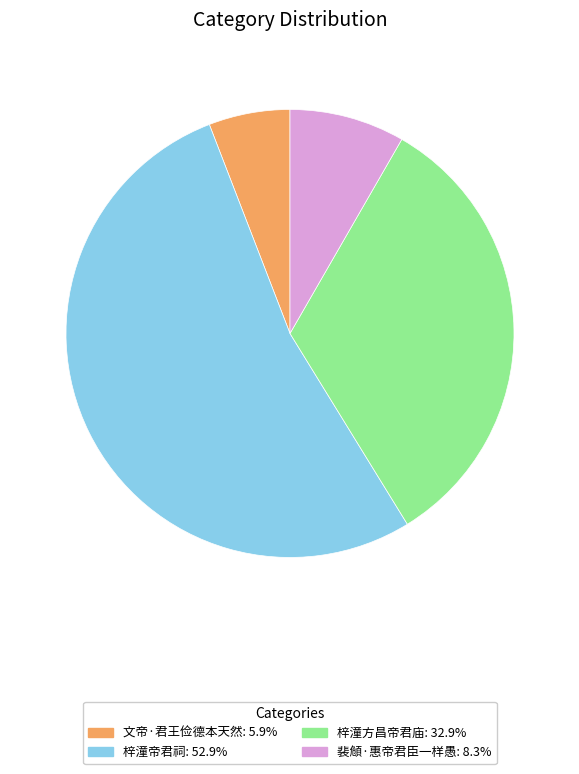

Is there any slice that represents more than half of the pie?

Yes